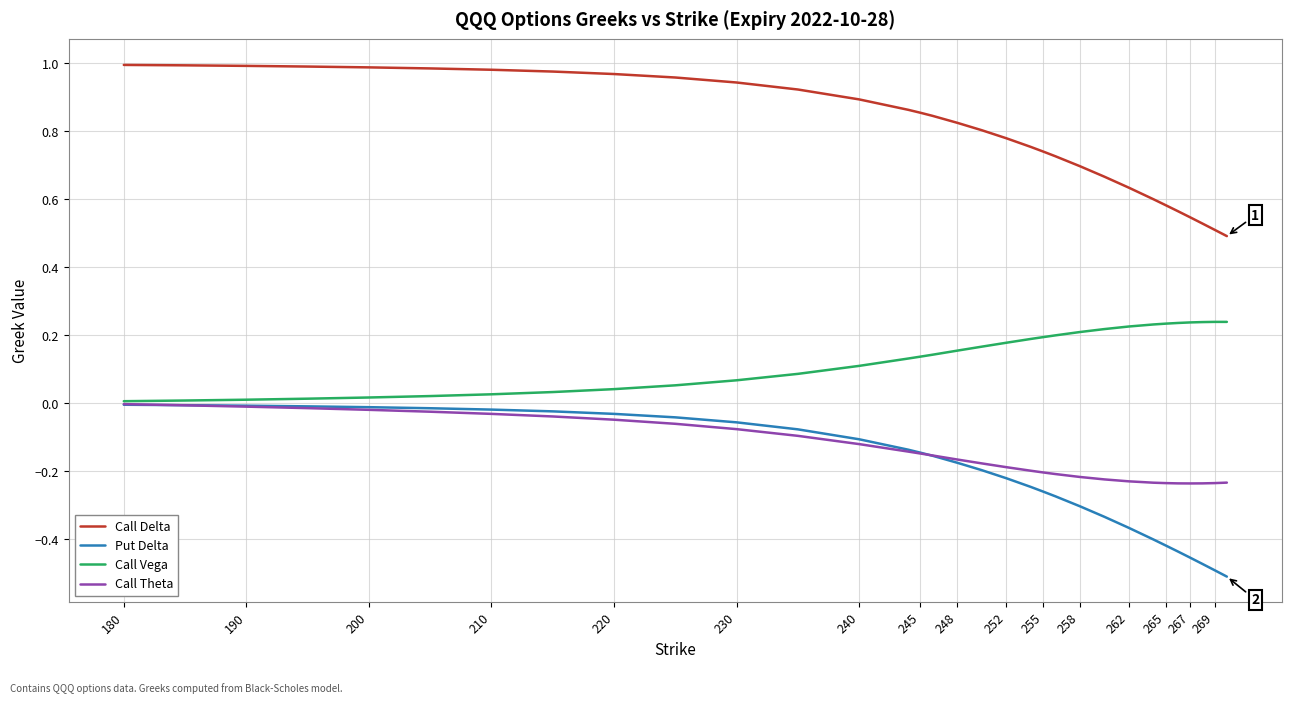

What are all the series names shown in the legend?

Call Delta, Put Delta, Call Vega, Call Theta